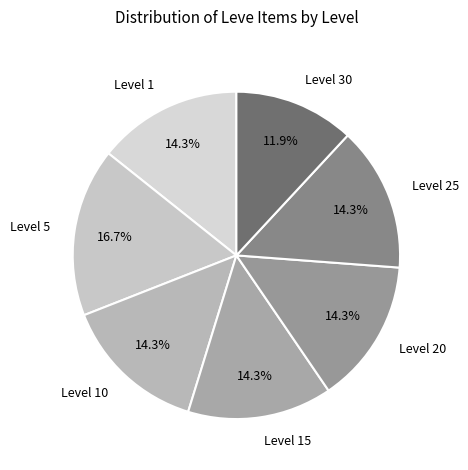

Which has a higher value, Level 5 or Level 15?

Level 5